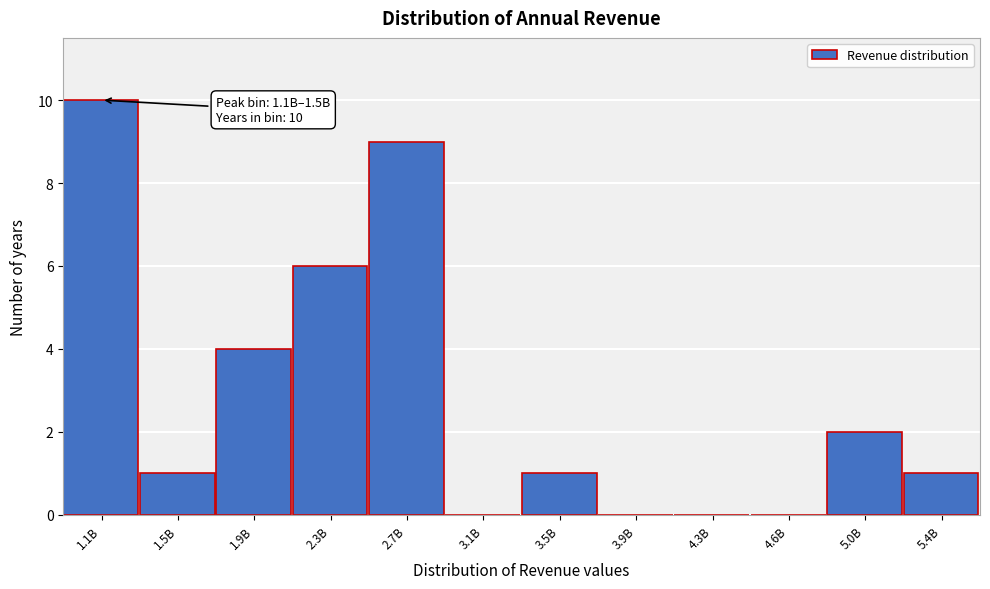

Reading right to left, transcribe all the data shown in this chart.

5.4B=1	5.0B=2	4.6B=0	4.3B=0	3.9B=0	3.5B=1	3.1B=0	2.7B=9	2.3B=6	1.9B=4	1.5B=1	1.1B=10